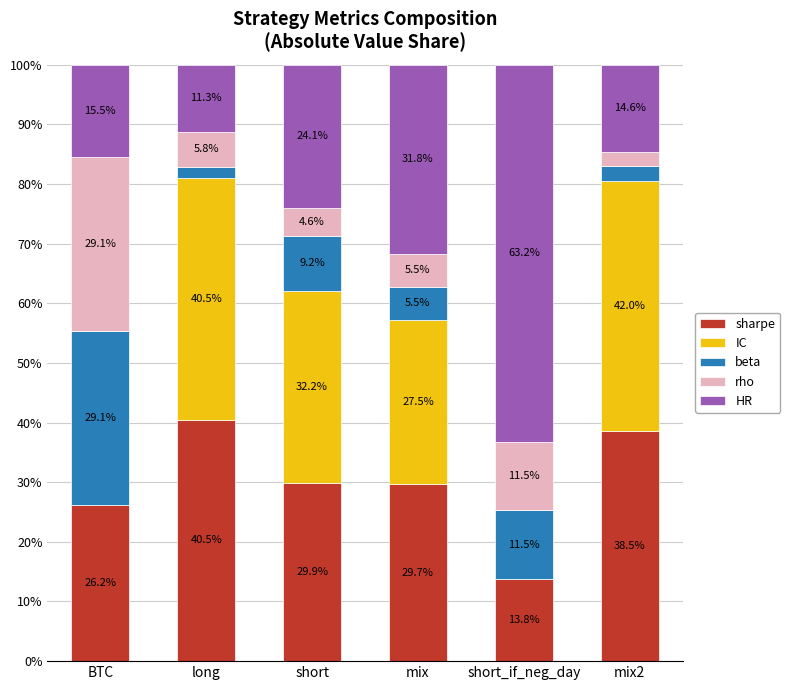

Reading right to left, list the values for the sharpe series.

mix2=38.5	short_if_neg_day=13.8	mix=29.7	short=29.9	long=40.5	BTC=26.2